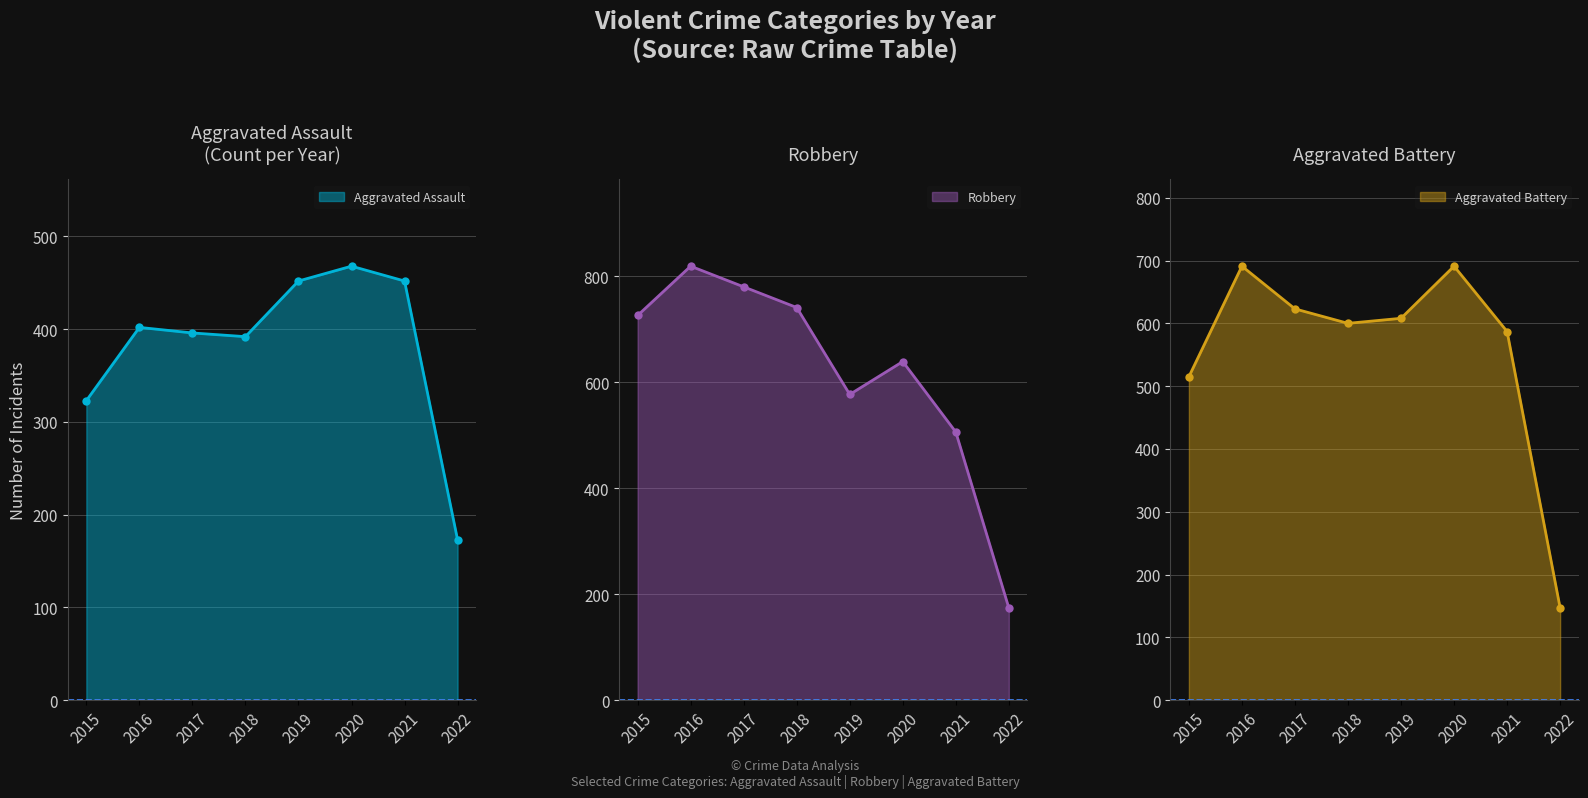

At which label does Aggravated Battery first exceed 608?

2016